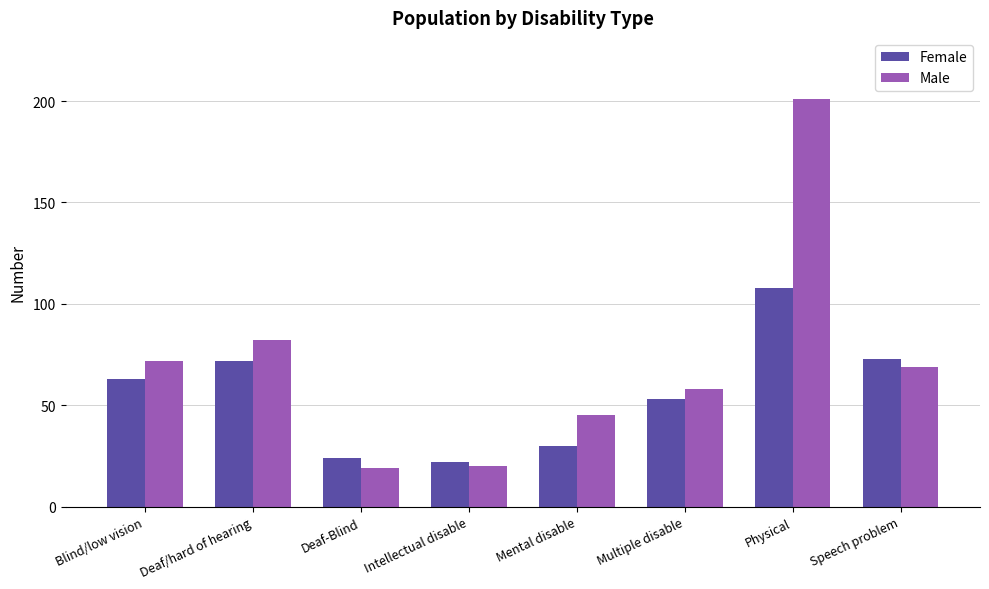

Reading left to right, transcribe all the data shown in this chart.

Female: 63	72	24	22	30	53	108	73
Male: 72	82	19	20	45	58	201	69